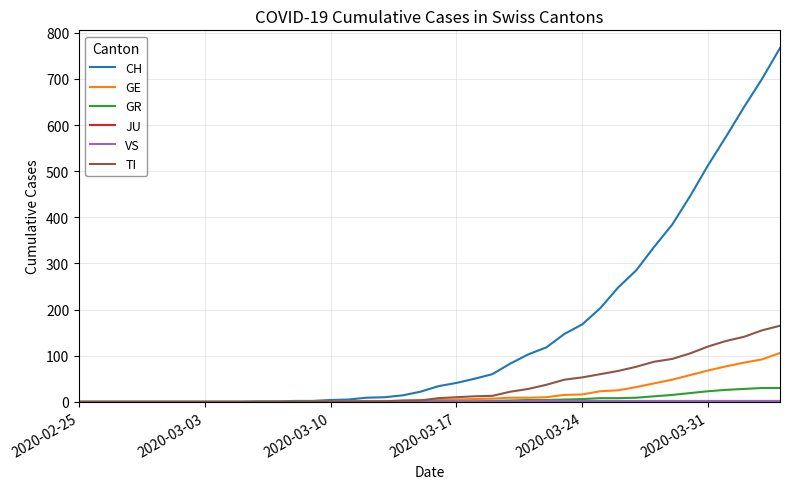

Which series has the largest total across all categories?

CH